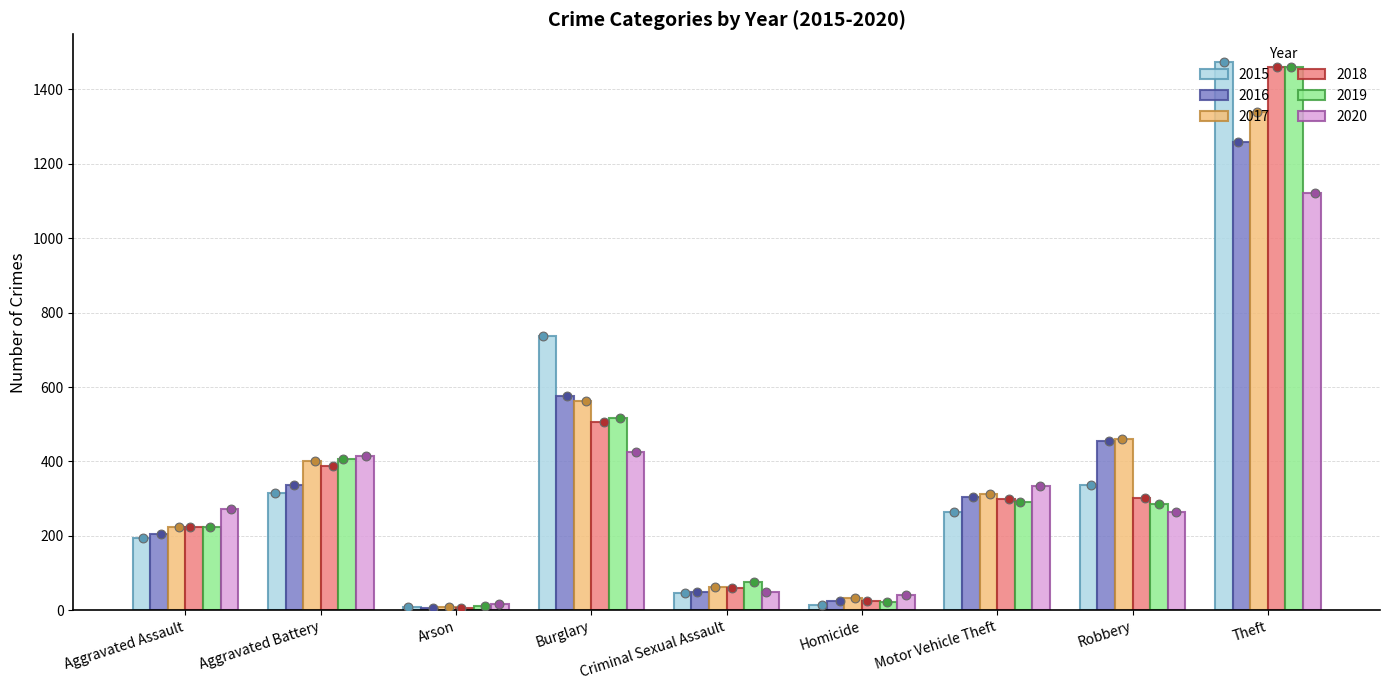

Which series contains the highest Y value?

2015